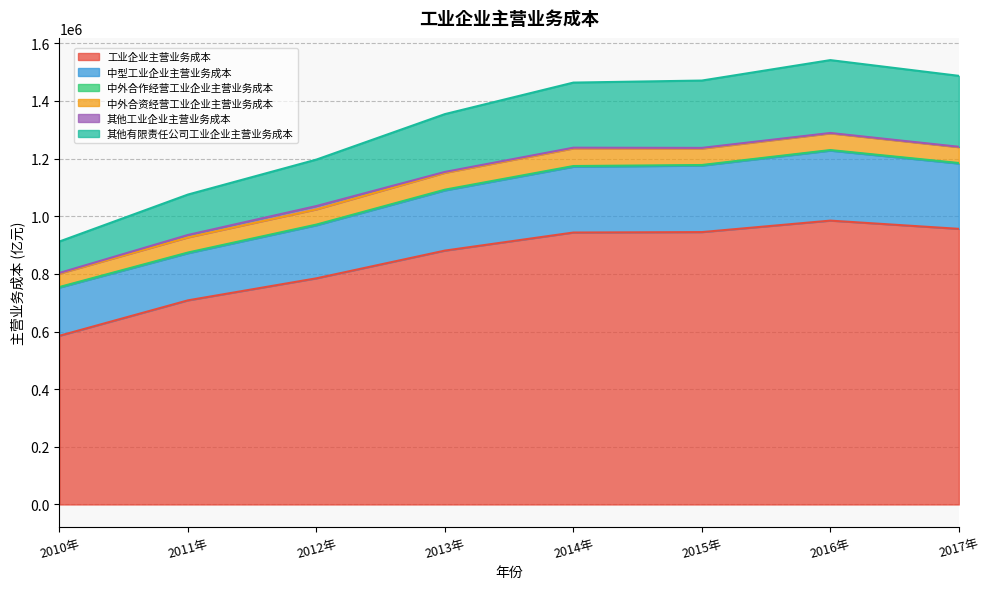

True or false: 其他工业企业主营业务成本 has a value of 1362.8 at 2016年.

True